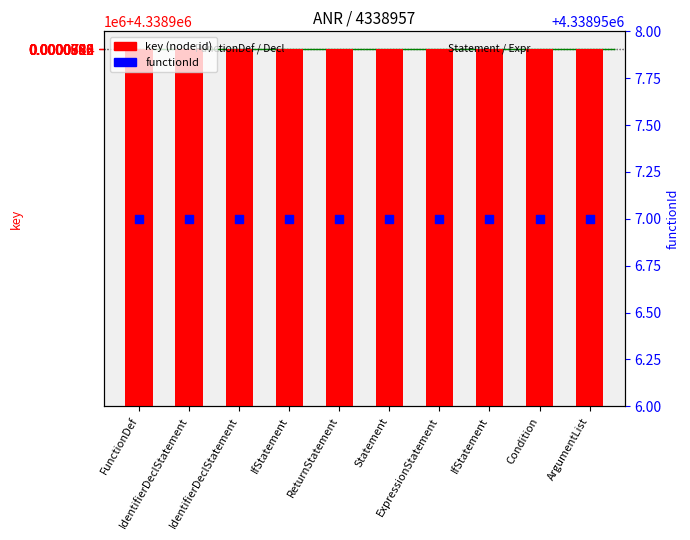

Which series reaches the minimum Y coordinate?

functionId